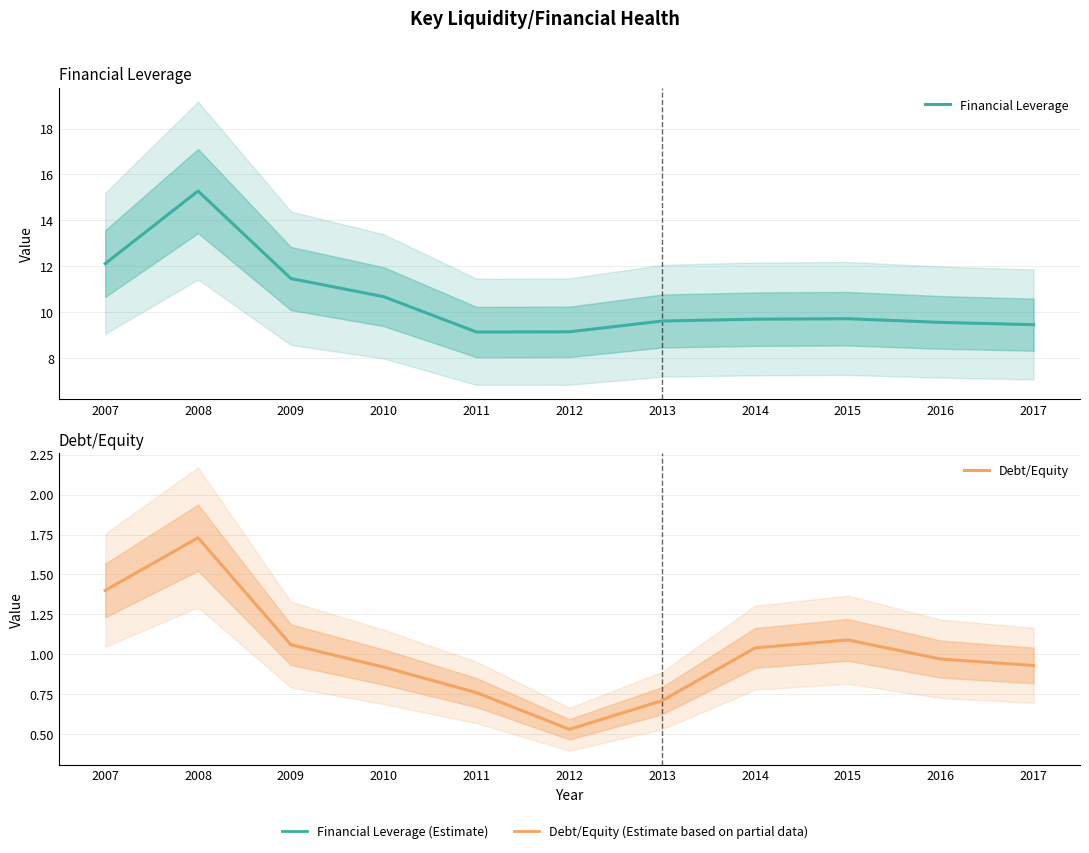

What are all the series names shown in the legend?

Financial Leverage, Debt/Equity